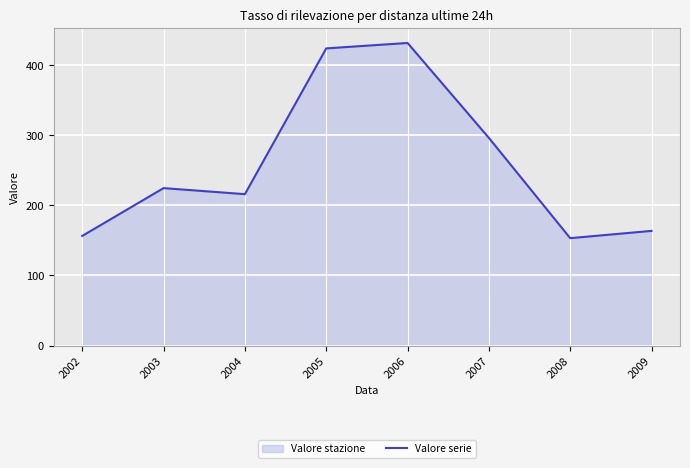

Reading right to left, transcribe all the data shown in this chart.

2009=163.6	2008=153.2	2007=296.3	2006=431.8	2005=424.0	2004=216.0	2003=224.6	2002=156.4